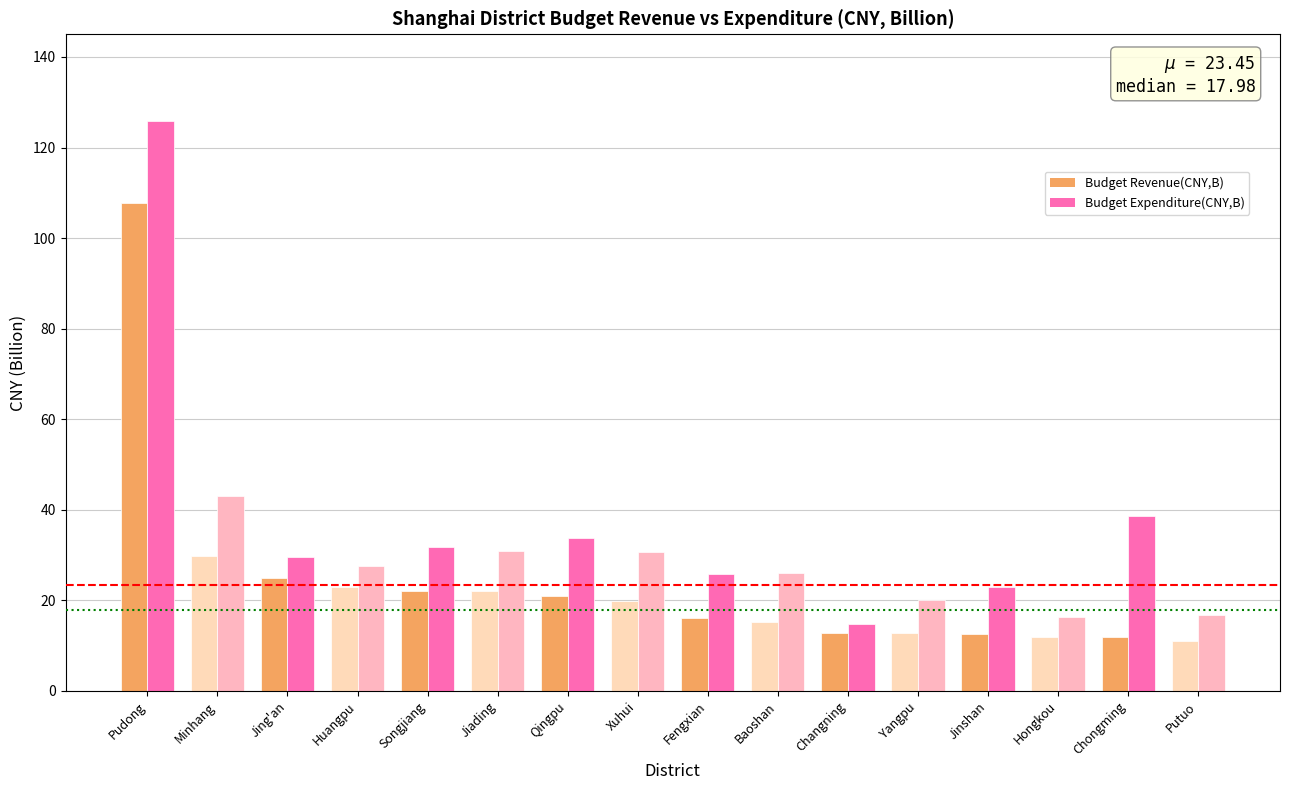

At Xuhui, list the series in order from largest to smallest.

Budget Expenditure(CNY,B), Budget Revenue(CNY,B)